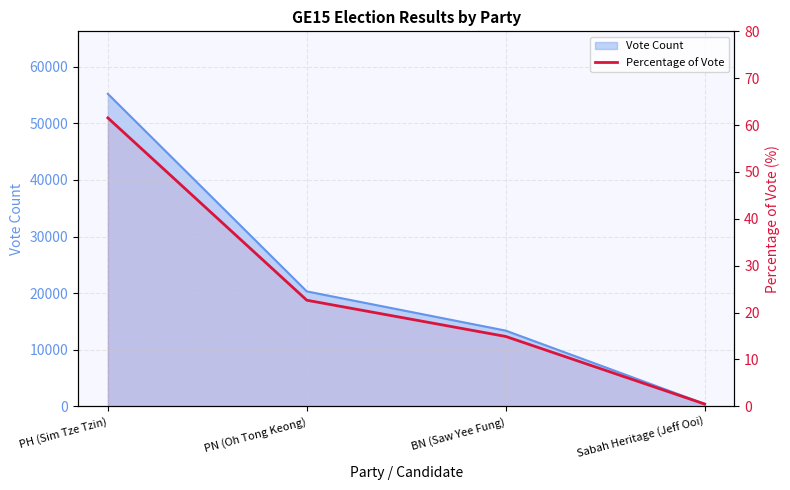

What is the average value?

24.9